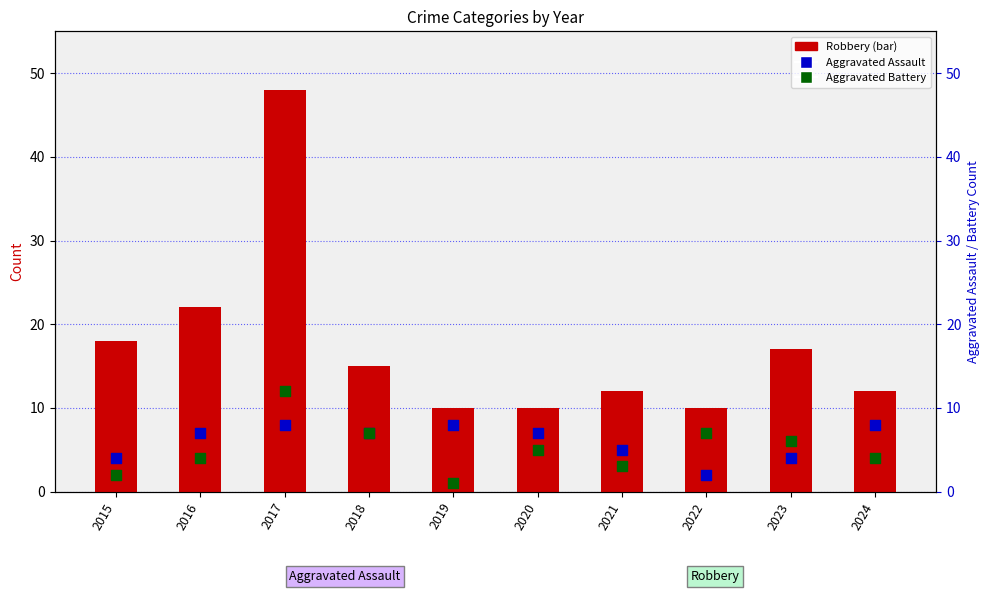

At which category is the sum across all series the highest?

2017